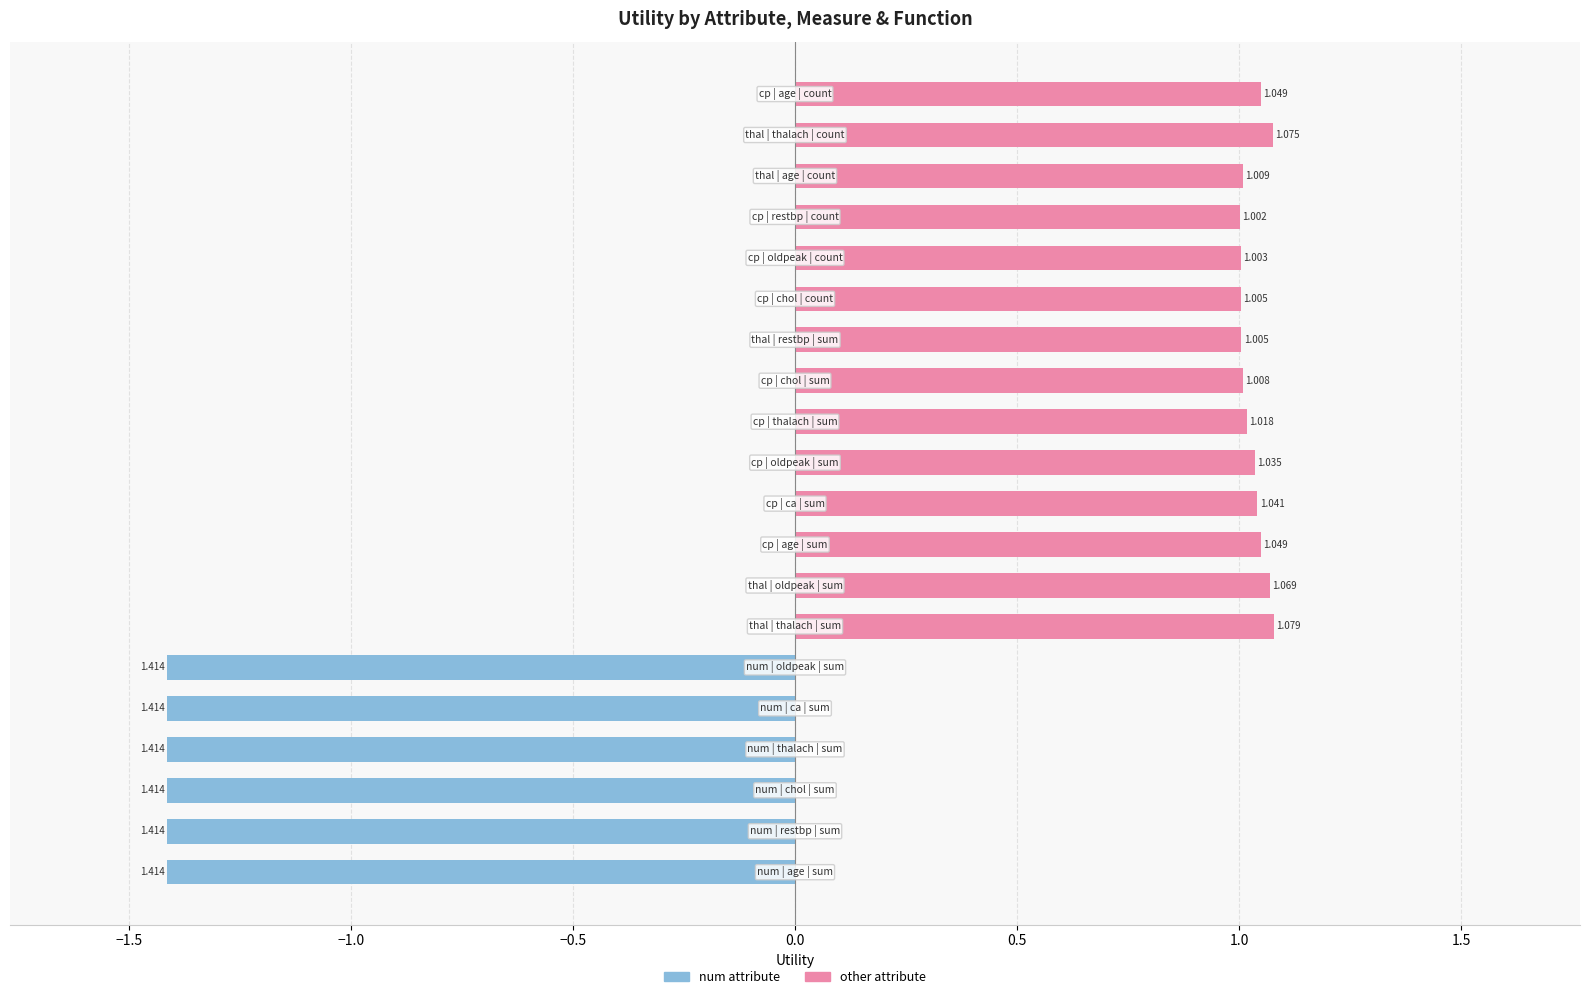

Does the chart contain any negative values?

Yes